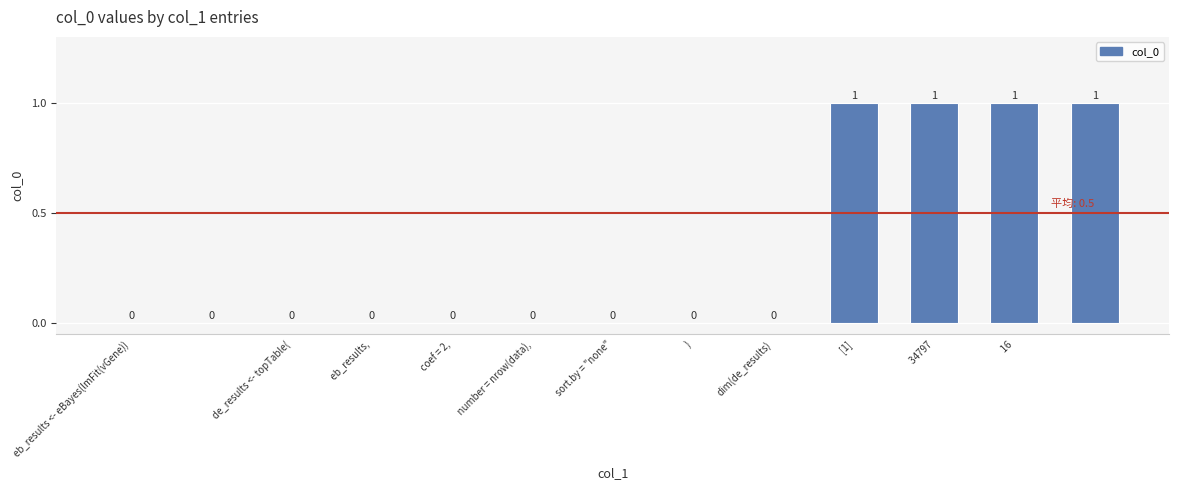

How many values are between 0 and 1?

13